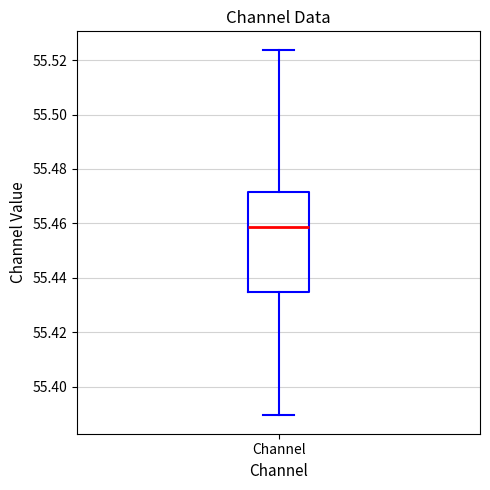

Where does the lower whisker of the box for Channel end on the y-axis? The values are not printed on the chart, so give them approximately, as read against the axis.

55.390